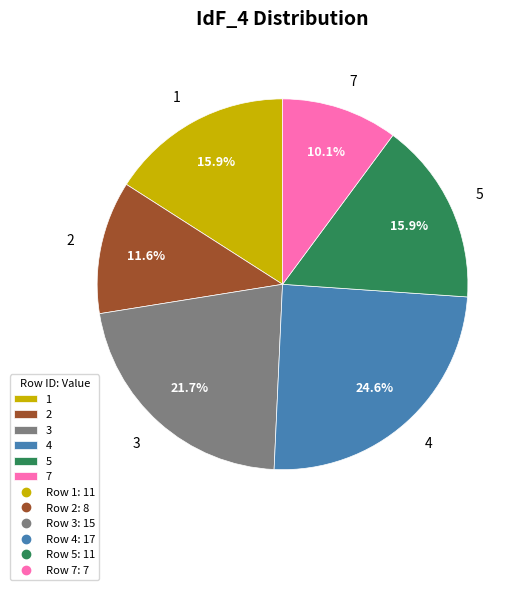

What is the ratio of the value at 3 to the value at 2?

1.9